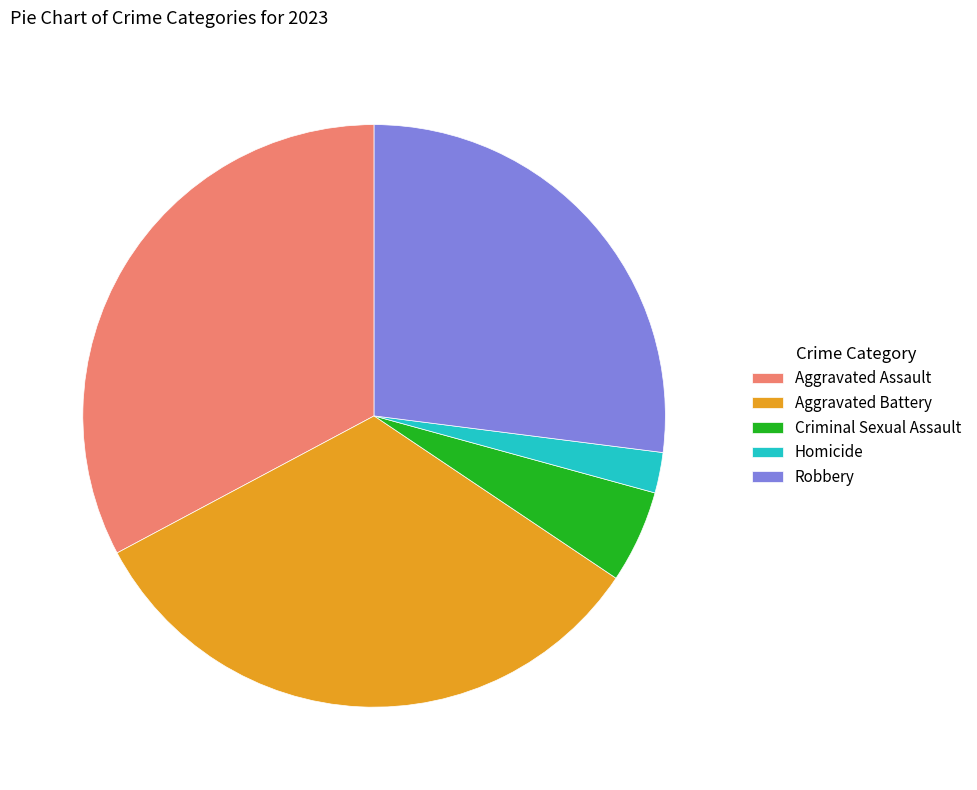

Is the sum of Aggravated Assault and Criminal Sexual Assault greater than half?

No